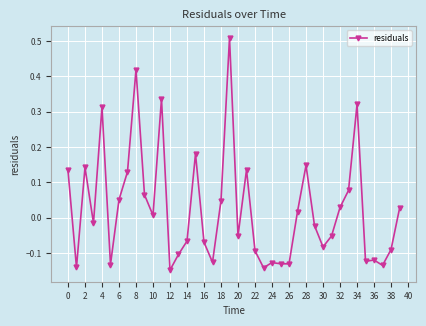

What is the difference between the maximum and second lowest values?

0.7